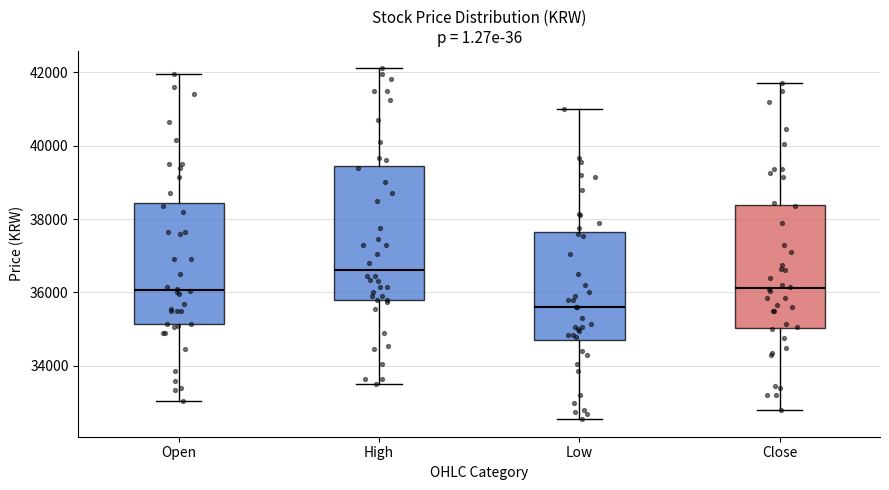

Comparing the boxes themselves (not the whiskers), which one is the tallest?

High